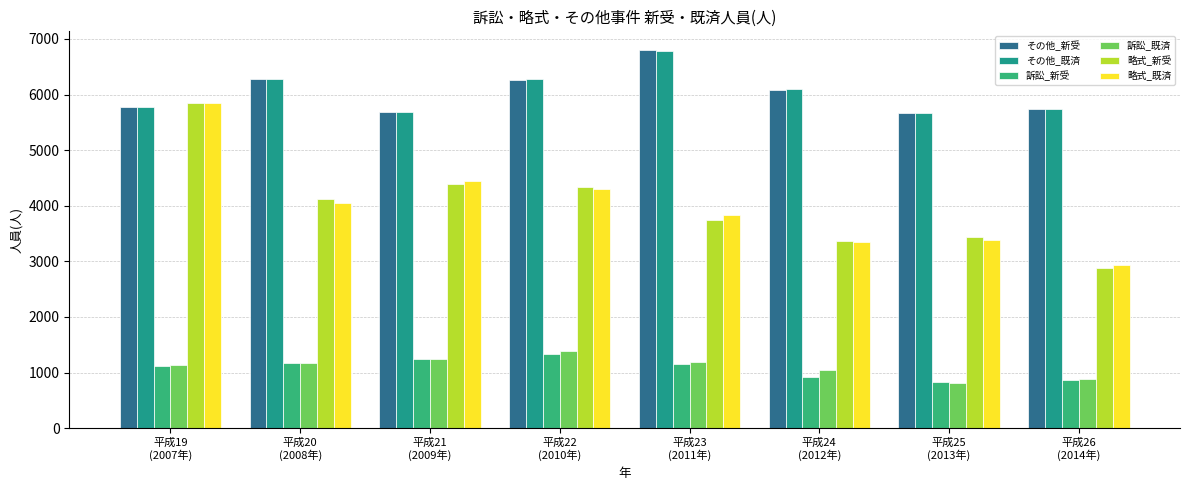

What is the label of the 1st bar from the right?

平成26
(2014年)